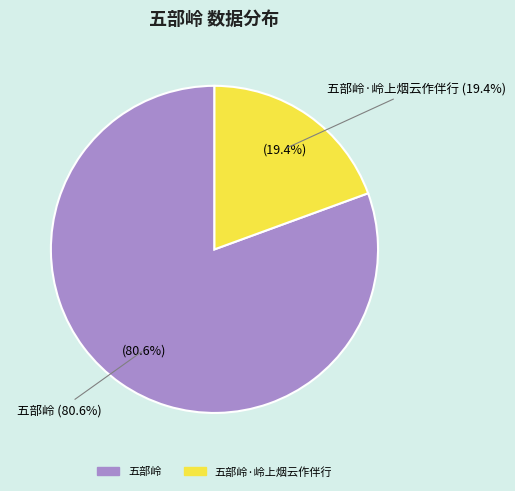

To the nearest percent, what percentage of the pie is 五部岭·岭上烟云作伴行?

19%